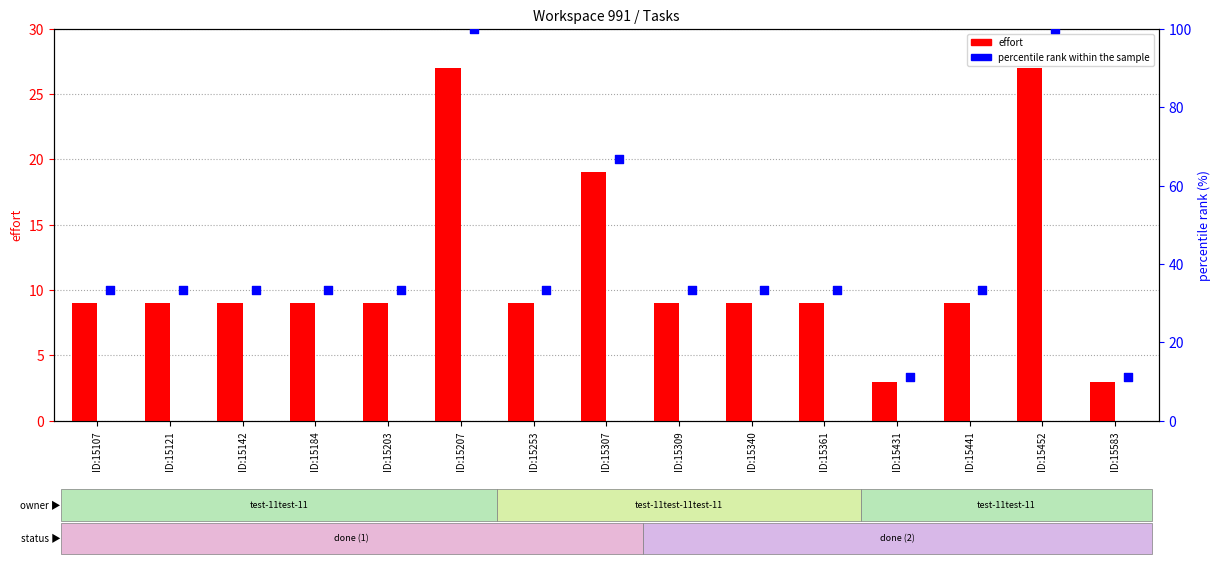

What is the total value across all series at ID:15340?

42.3